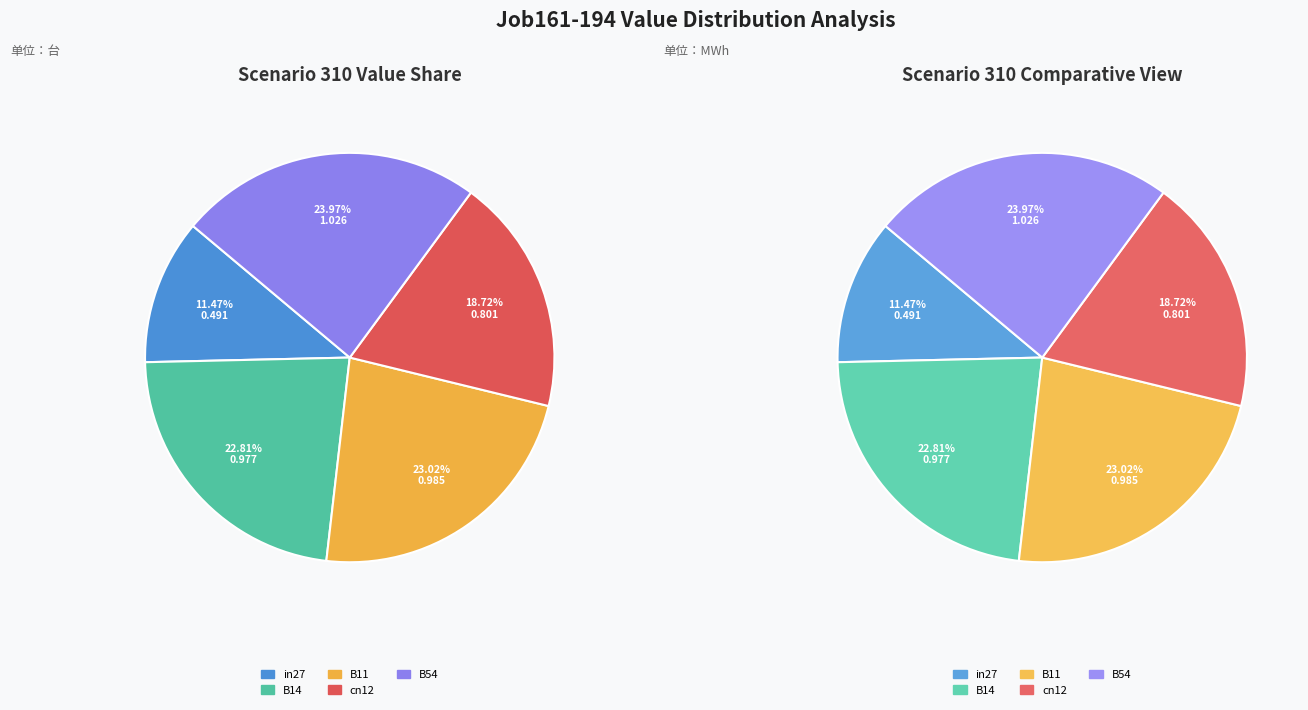

Is B11 the majority of the pie?

No